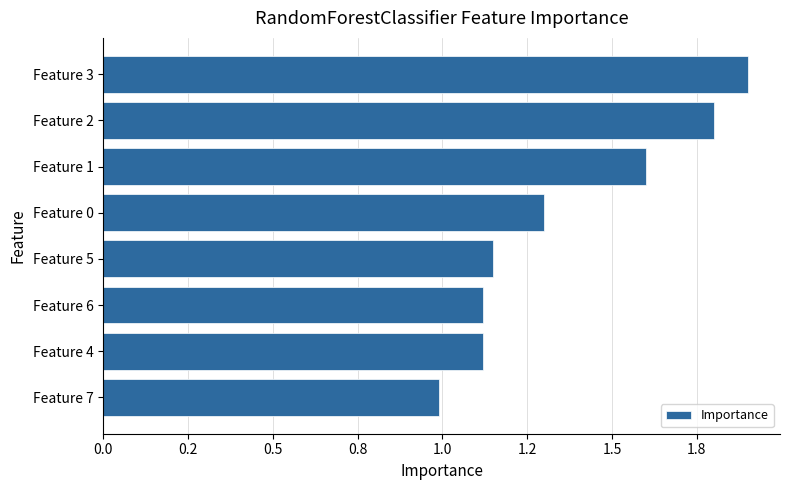

Does the chart contain any negative values?

No